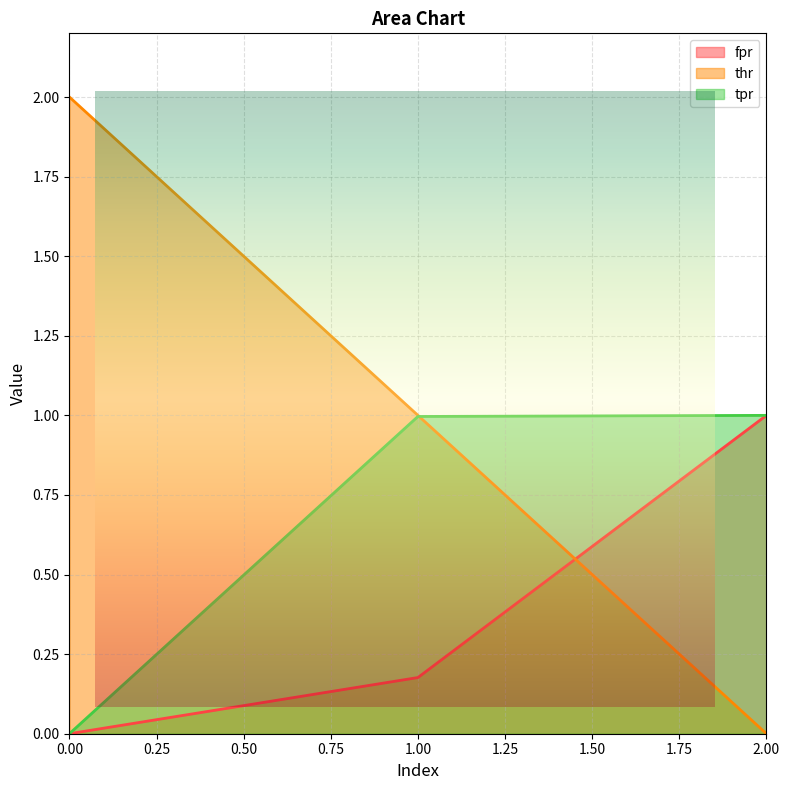

At which category is the sum across all series the highest?

1